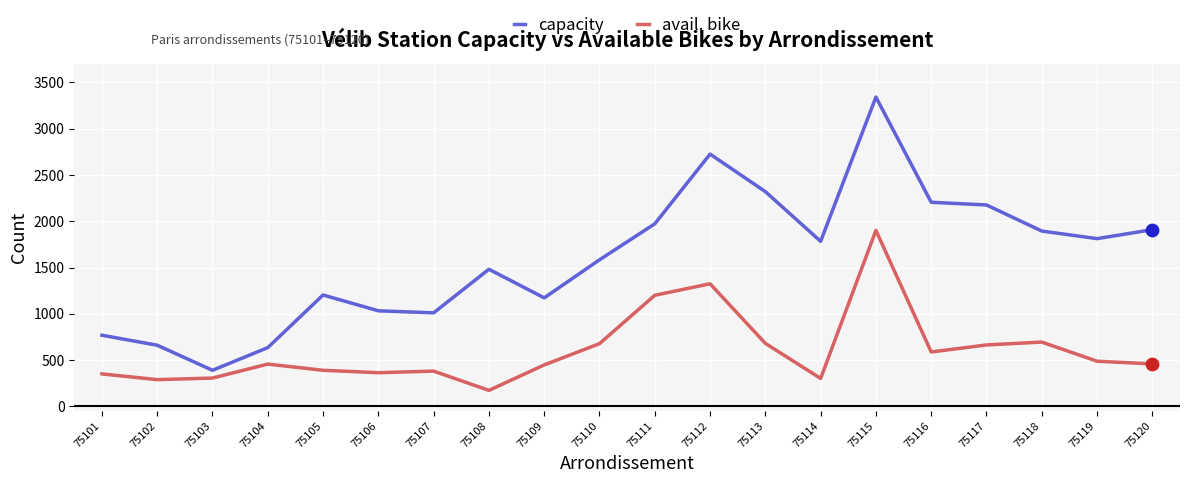

At how many categories does at least one series exceed 2776?

1